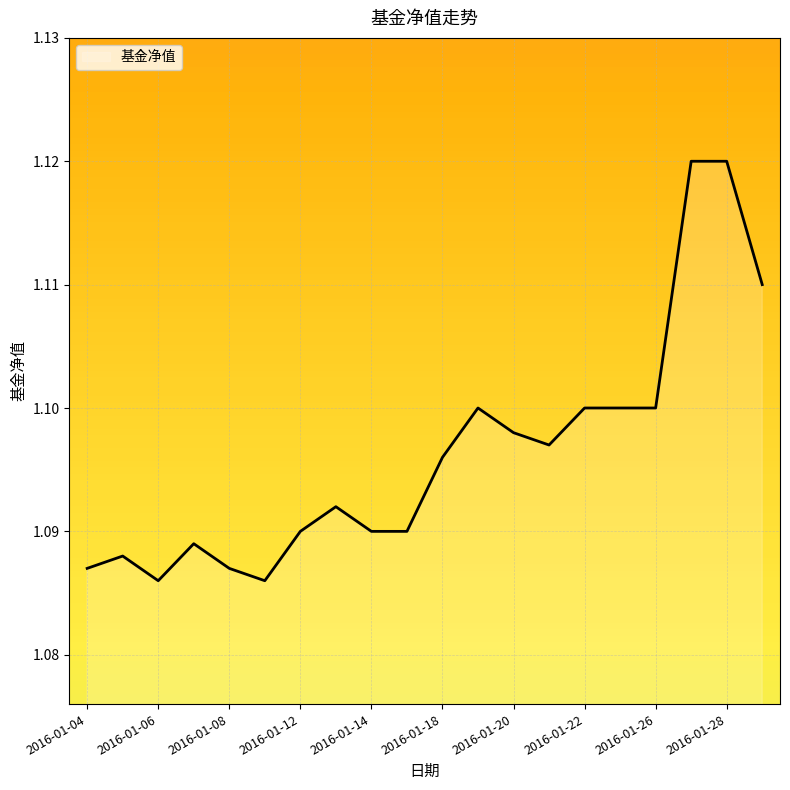

Does the chart have visible grid lines?

Yes